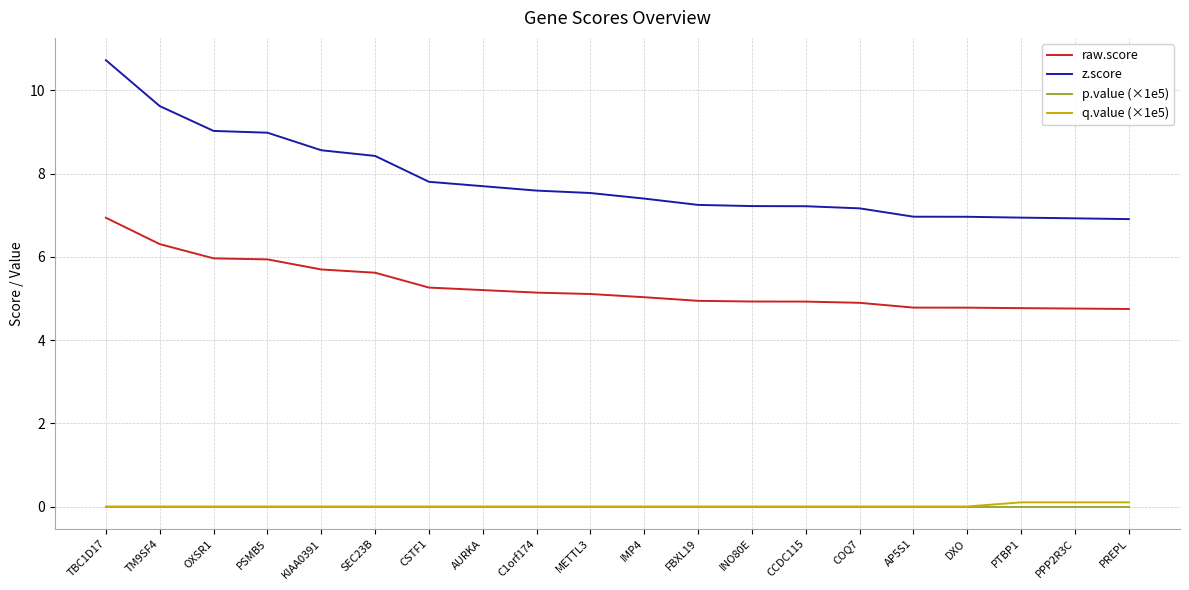

What is the maximum value shown in the chart?

10.7